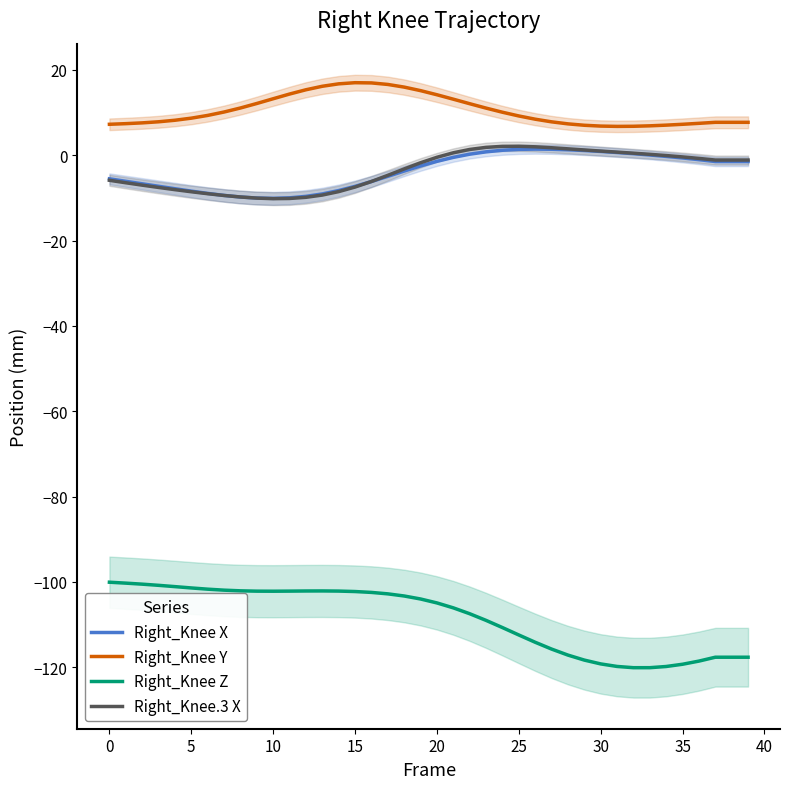

True or false: Right_Knee.3 X and Right_Knee X cross at least once.

True